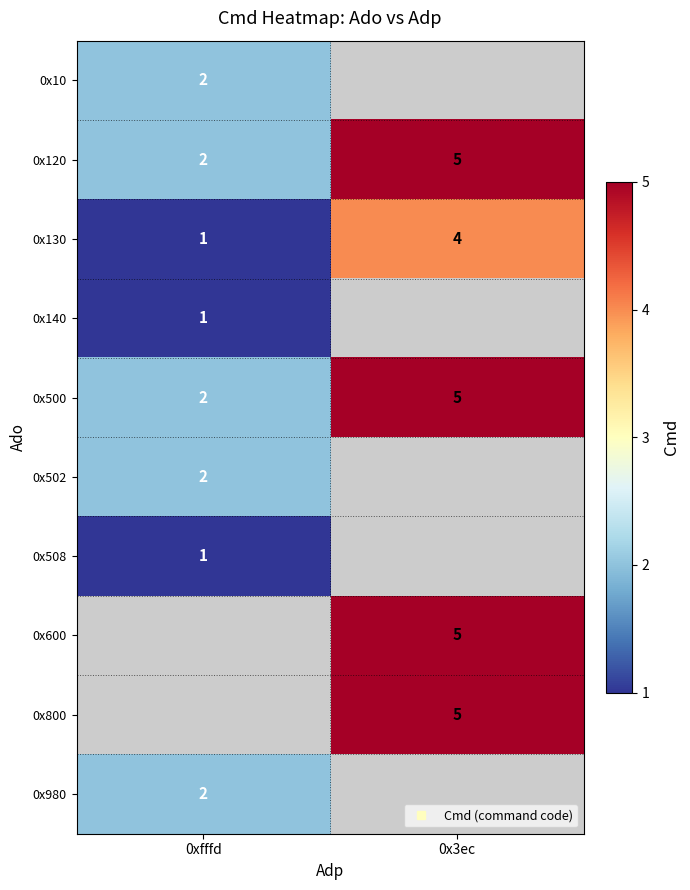

Rank the series by their maximum value, from lowest to highest.

0x140, 0x508, 0x10, 0x502, 0x980, 0x130, 0x120, 0x500, 0x600, 0x800